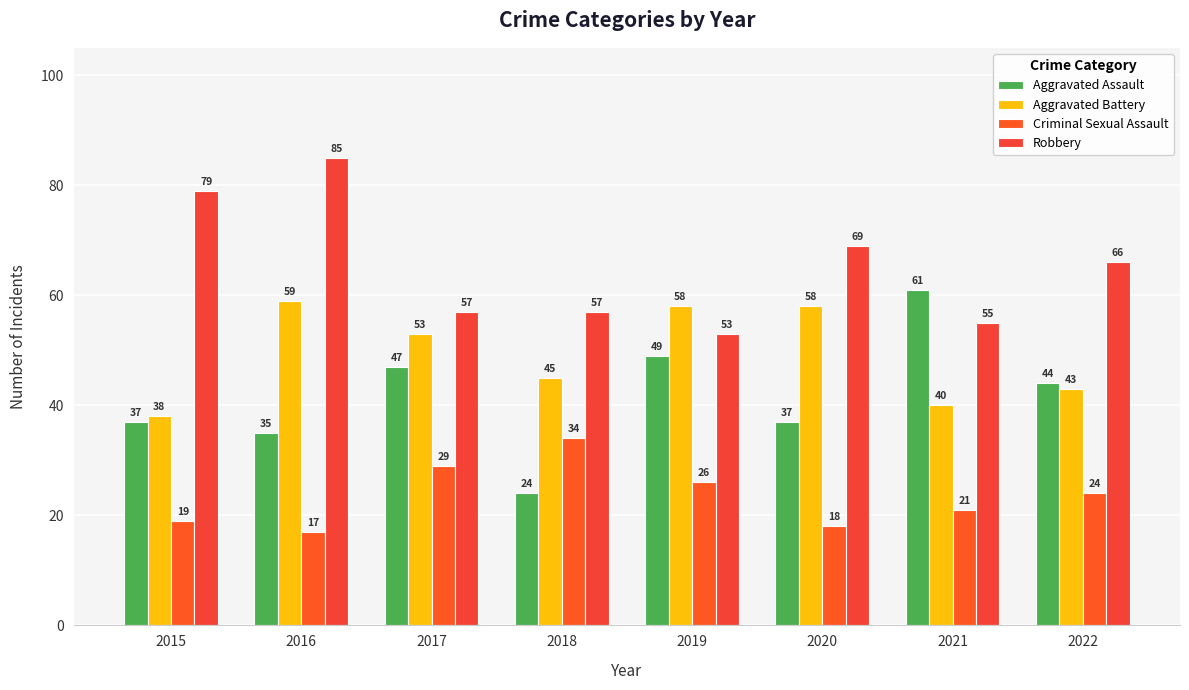

Count the number of categories in the chart.

8